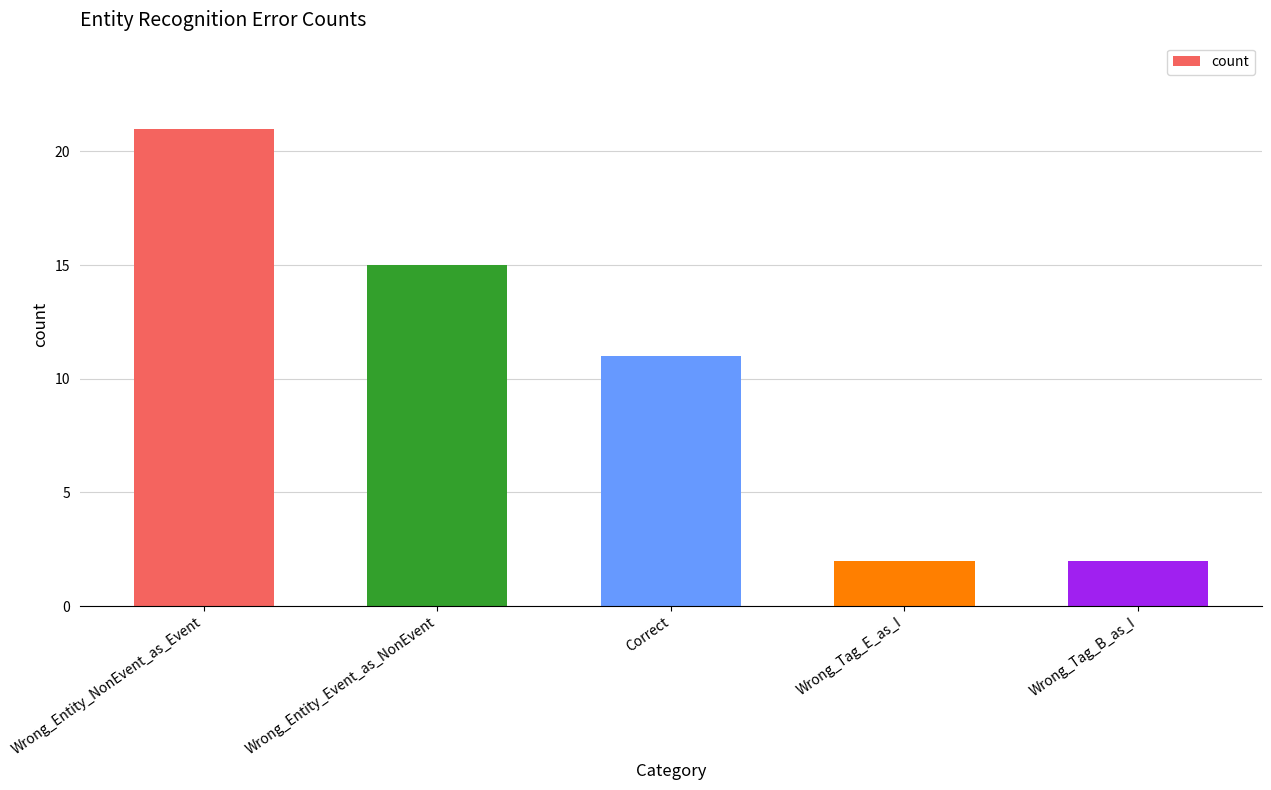

The value at Wrong_Tag_E_as_I is 1. True or false?

False